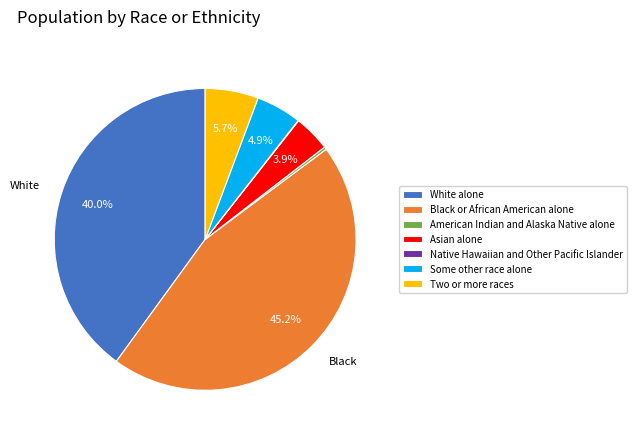

Approximately how many times larger is the value at White alone compared to Some other race alone?

8.2